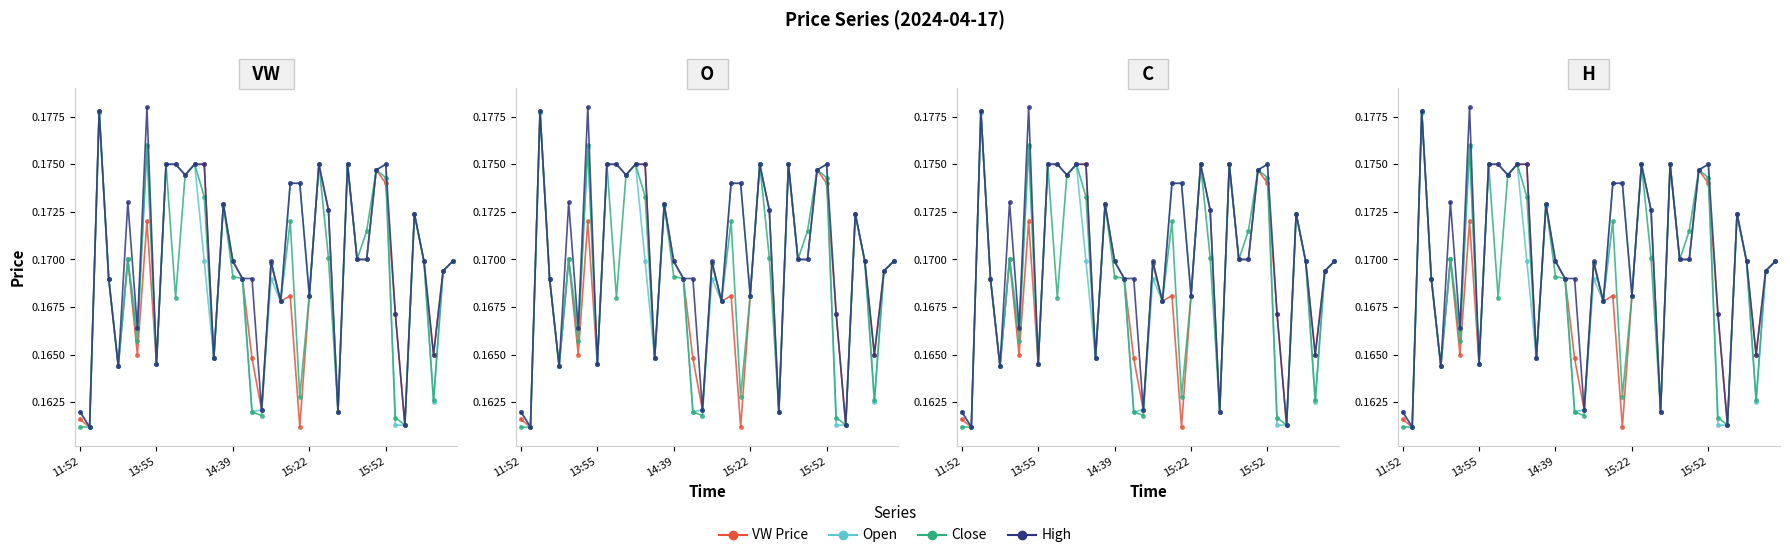

At how many categories does at least one series exceed 0?

40